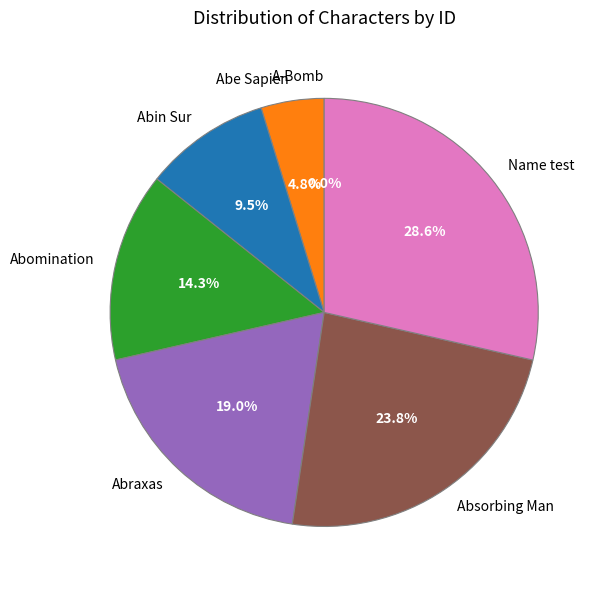

To the nearest percent, what portion does Abe Sapien represent?

5%